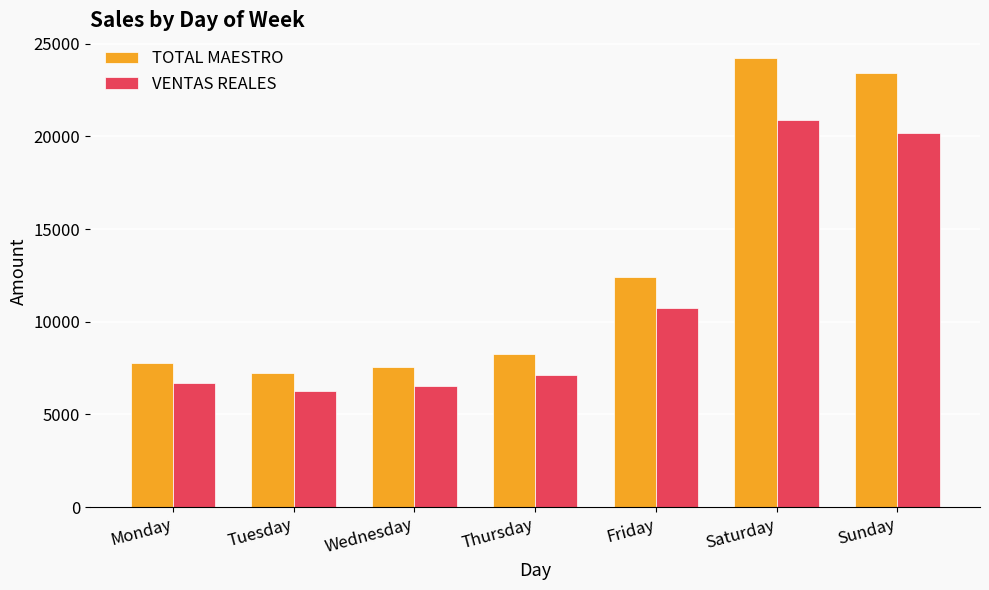

Rank the categories by TOTAL MAESTRO value from lowest to highest.

Tuesday, Wednesday, Monday, Thursday, Friday, Sunday, Saturday